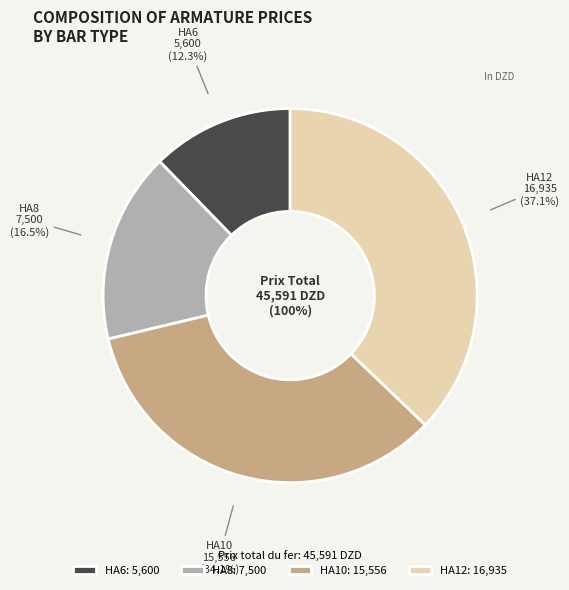

What percentage is the HA12 slice, to the nearest percent?

37%